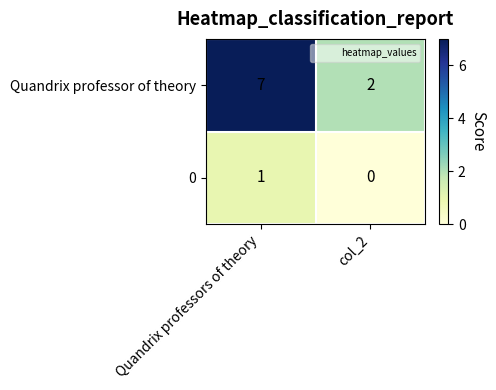

What is the sum of the Quandrix professor of theory values at col_2 and Quandrix professors of theory?

9